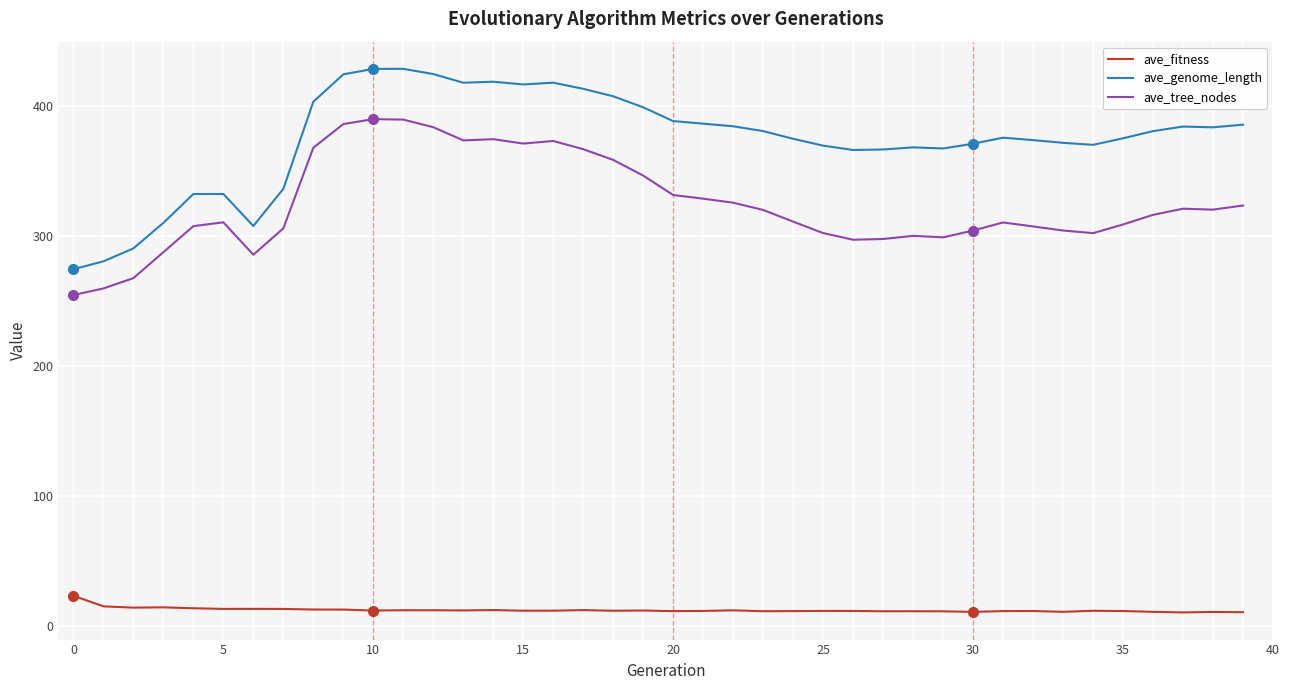

What is the highest value of the ave_genome_length series?

428.9